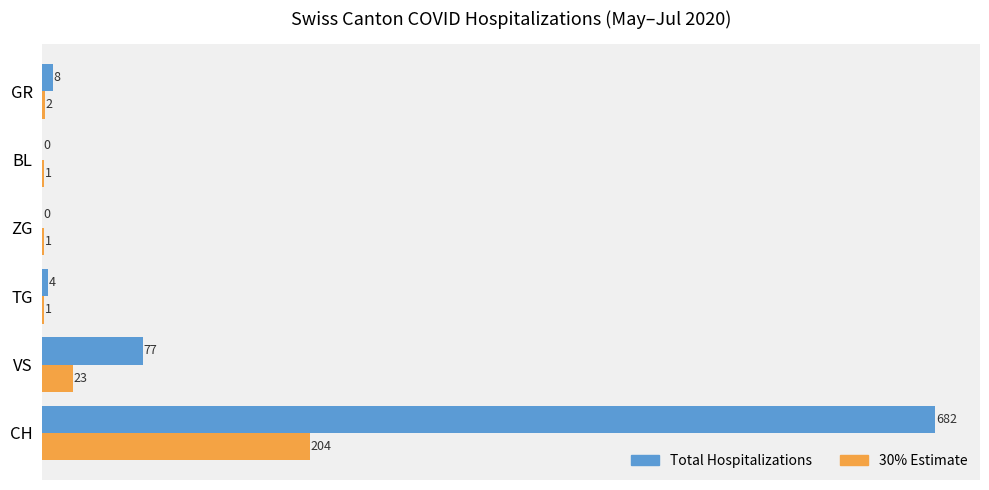

Which series changed the most between CH and TG?

Total Hospitalizations